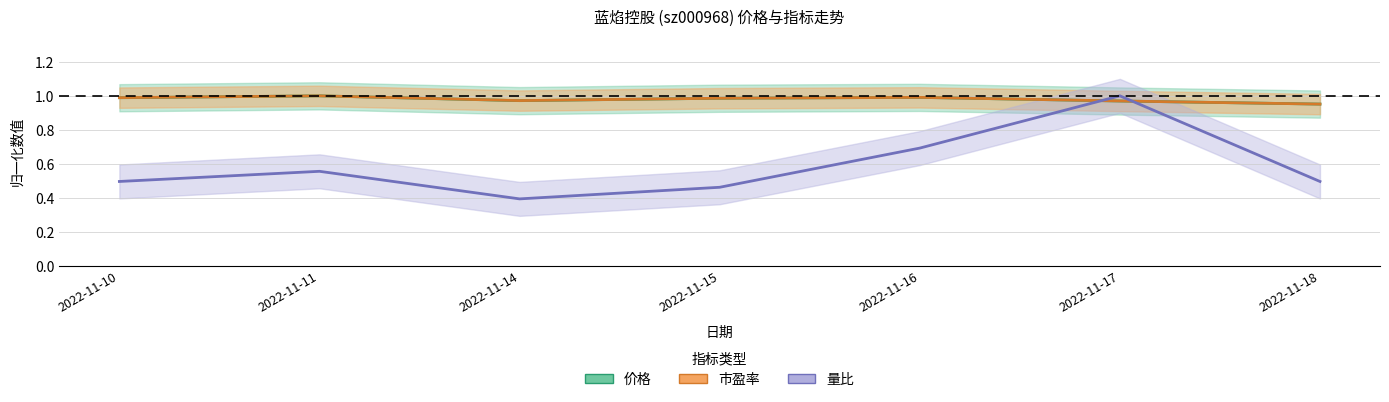

The value of 价格 at 2022-11-11 is 1.6. True or false?

False